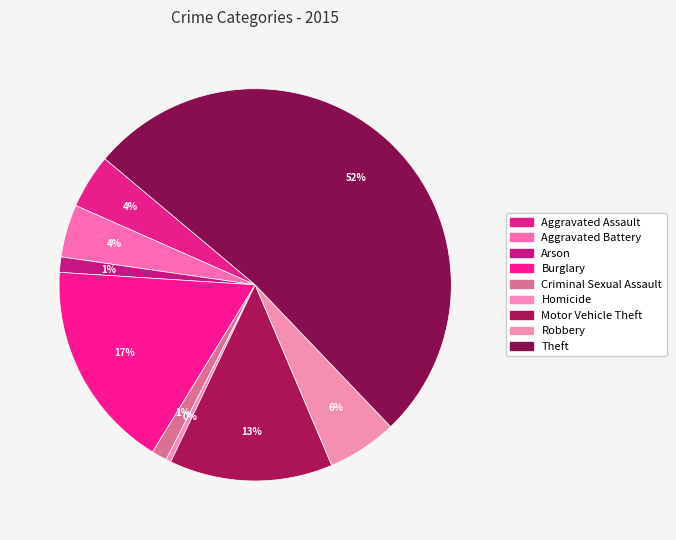

Is there a majority slice in this chart?

Yes